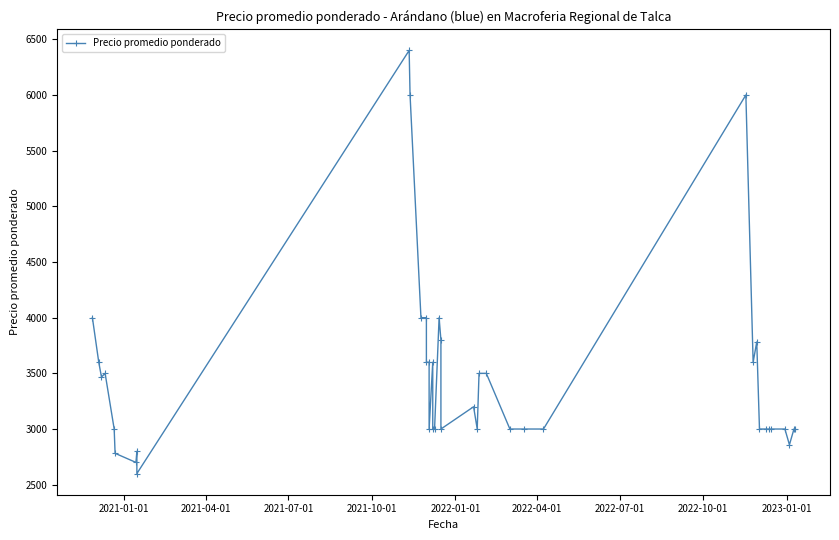

What is the value of the 4th point from the left?

3500